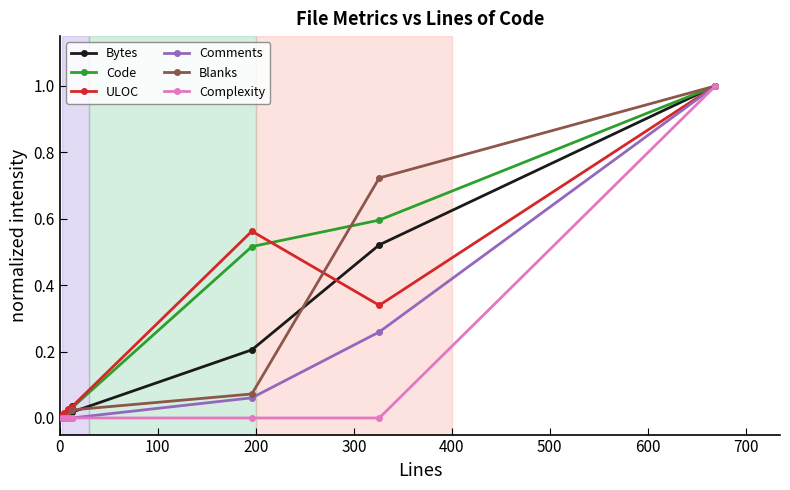

What is the sum of all ULOC values?

2.0